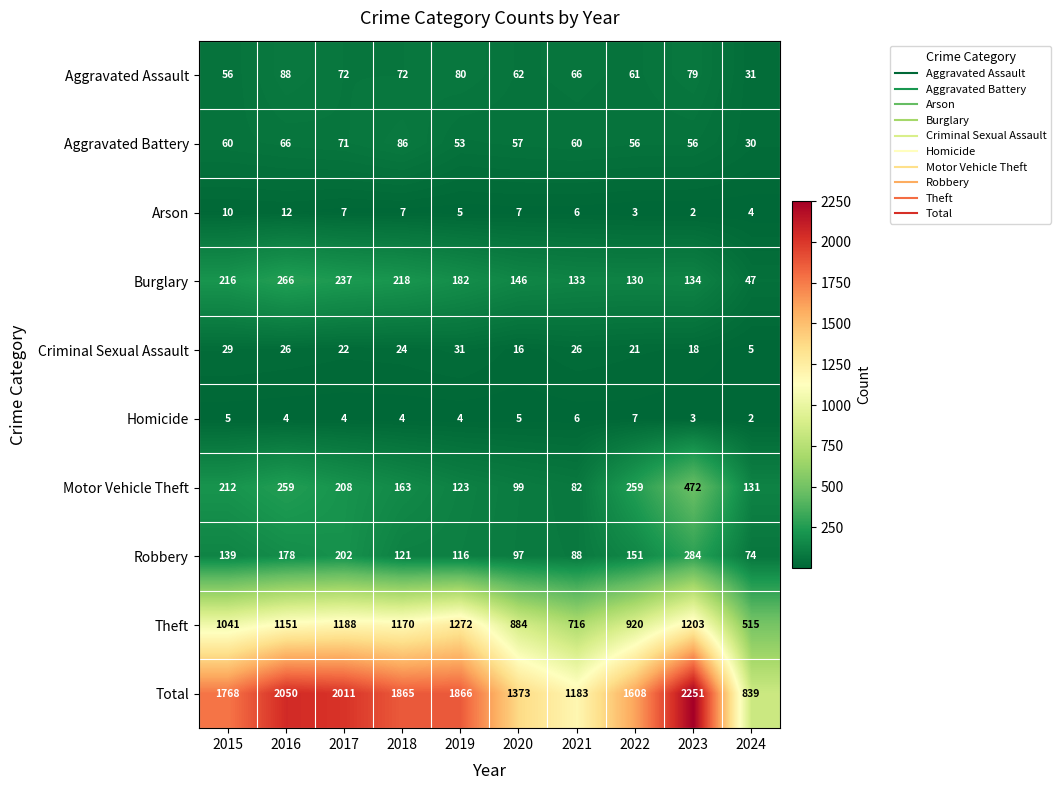

Count the Homicide values in the range 4 to 5.

6